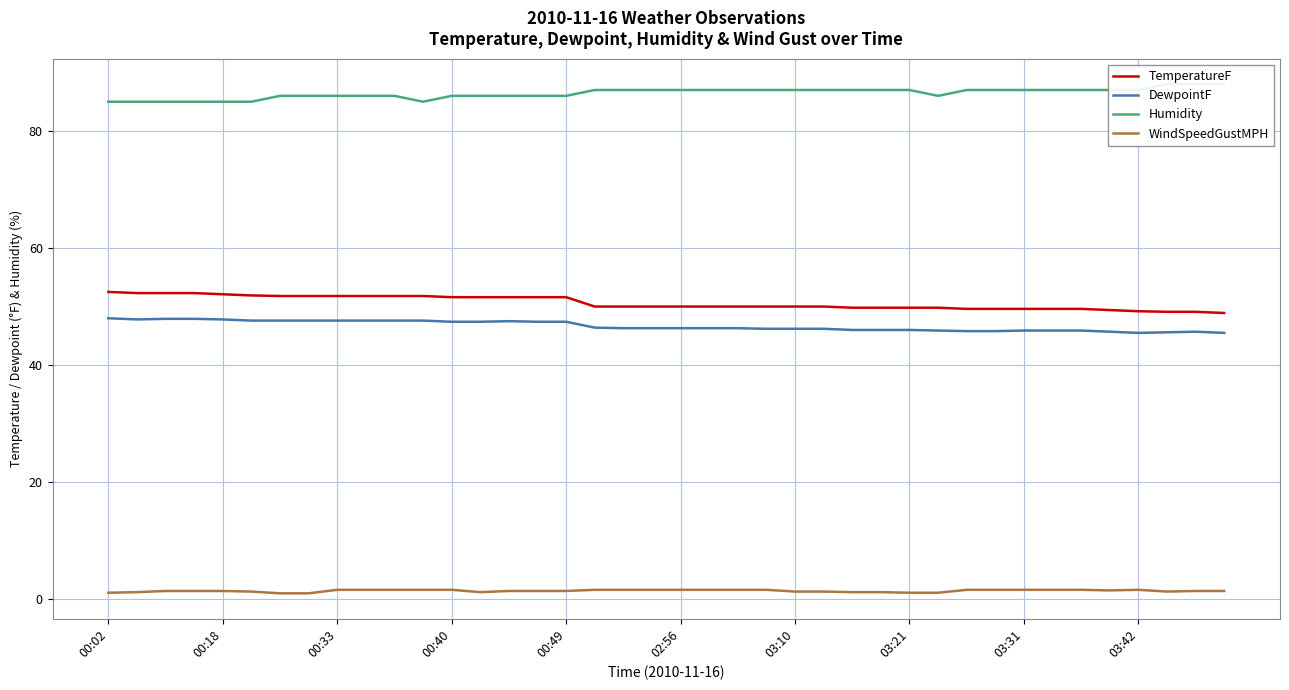

The value of DewpointF at 17 is 46.4. True or false?

True